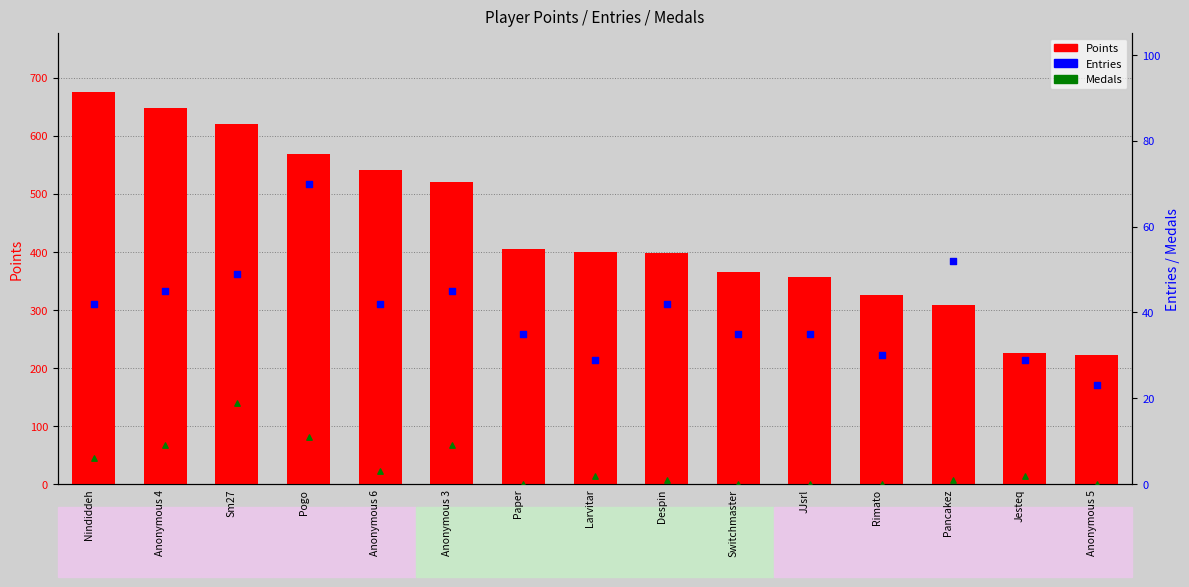

What are all the series names shown in the legend?

Points, Entries, Medals